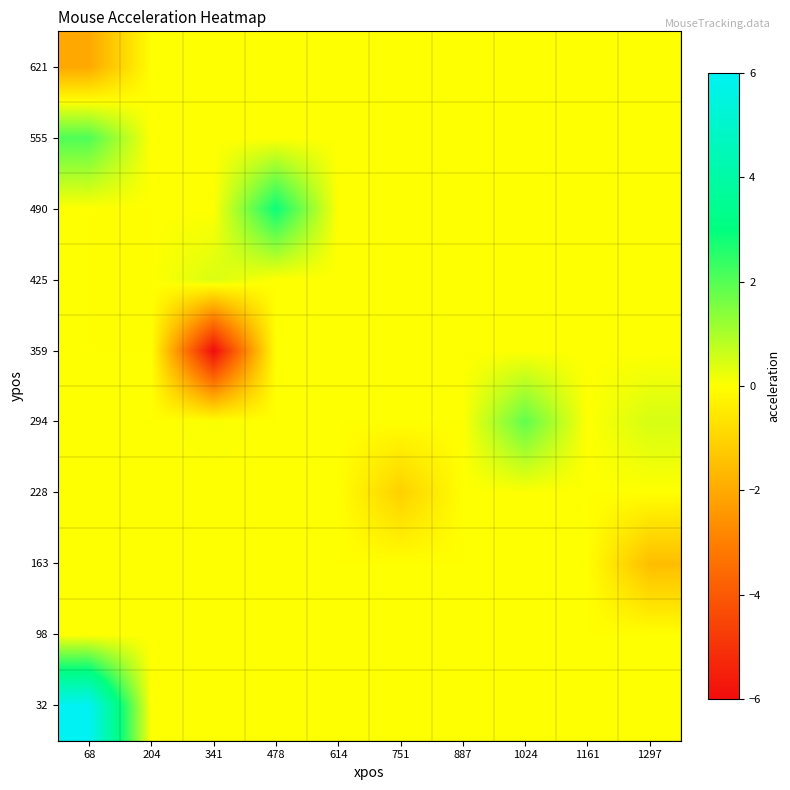

Which series has the largest total across all categories?

32